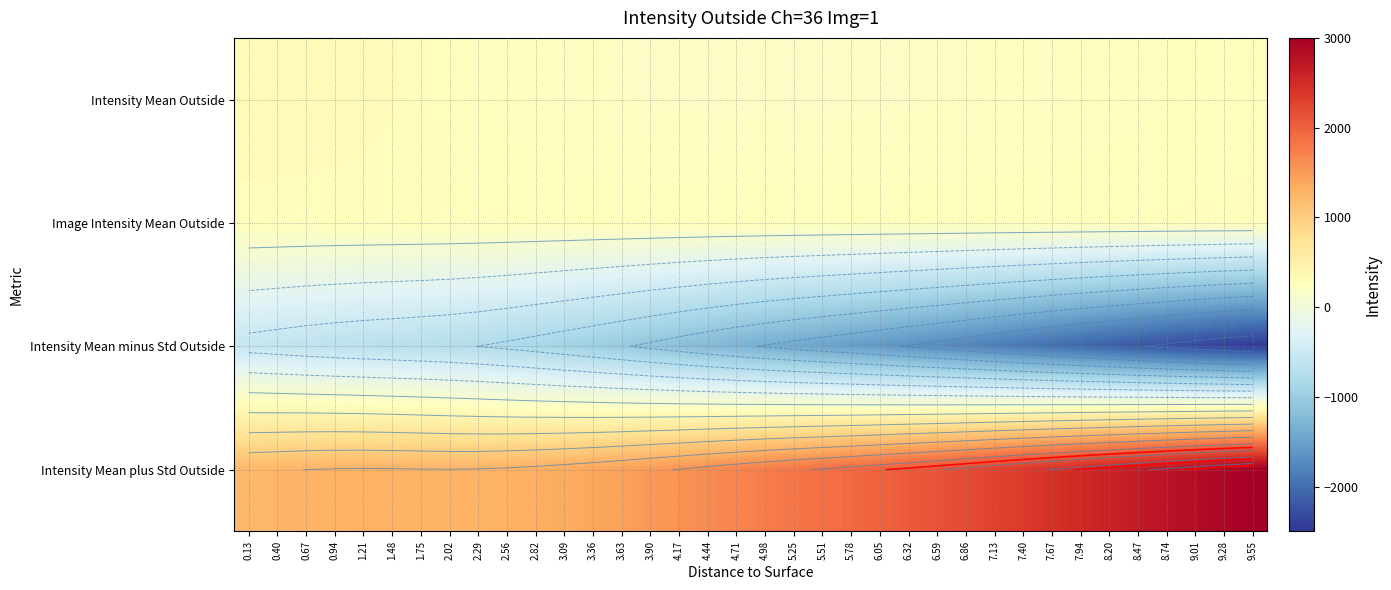

At how many categories does at least one series exceed -520?

36